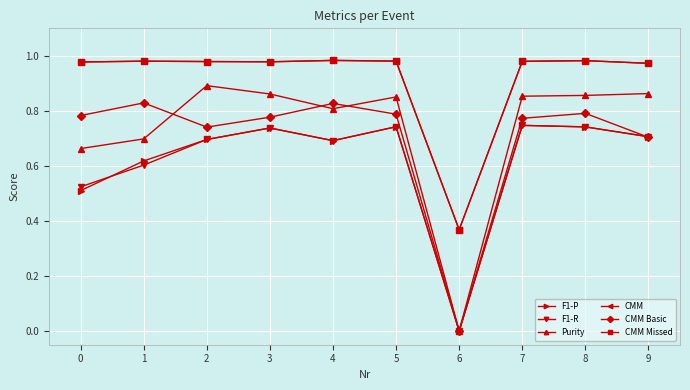

True or false: Purity and CMM Basic intersect in this chart.

True